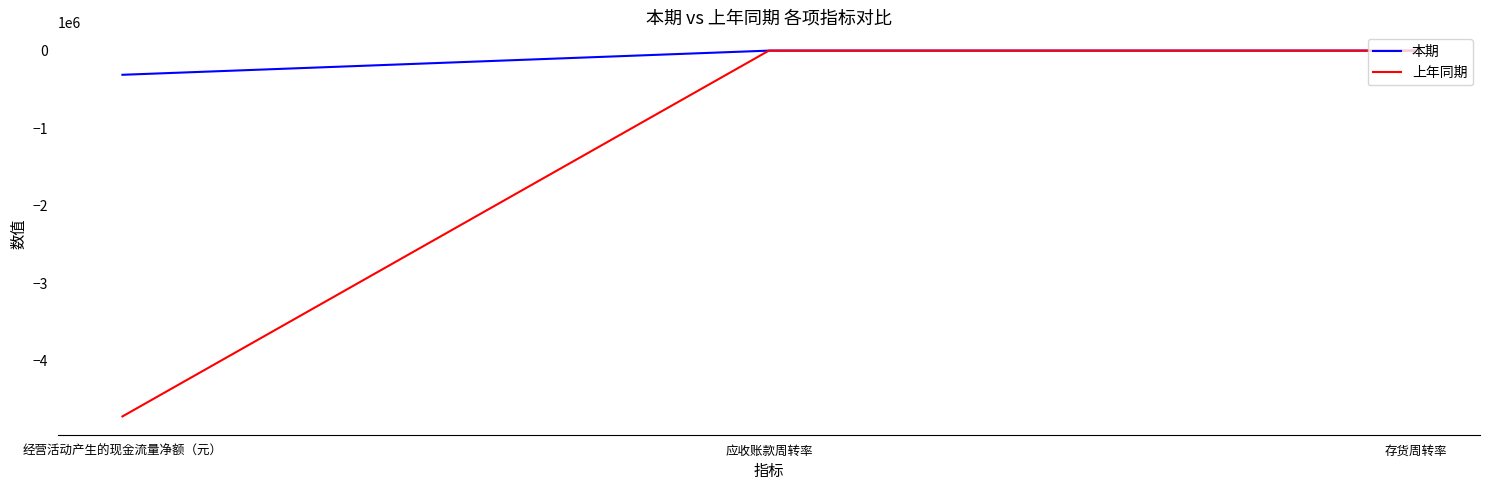

Which series has the widest spread of values?

上年同期